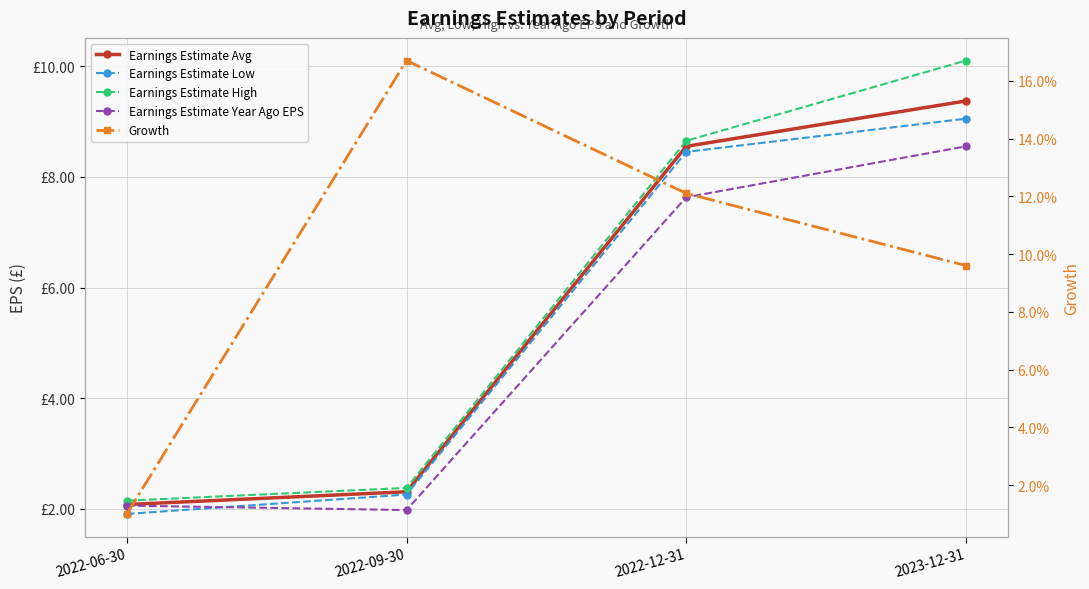

What is the spread (max minus min) of values at 2022-12-31?

8.5